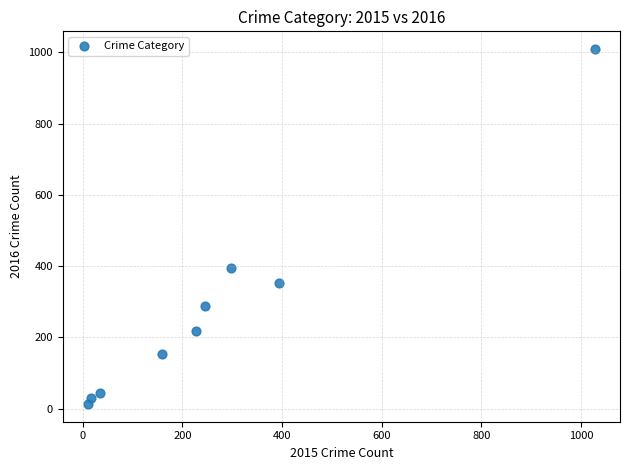

What Y value in the scatter plot is closest to 511?

394